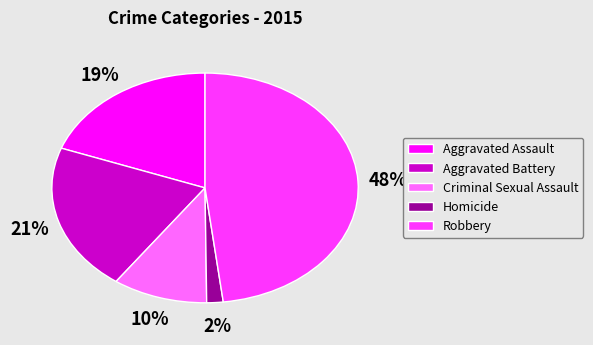

Is it true that Robbery is 48% of the pie?

True